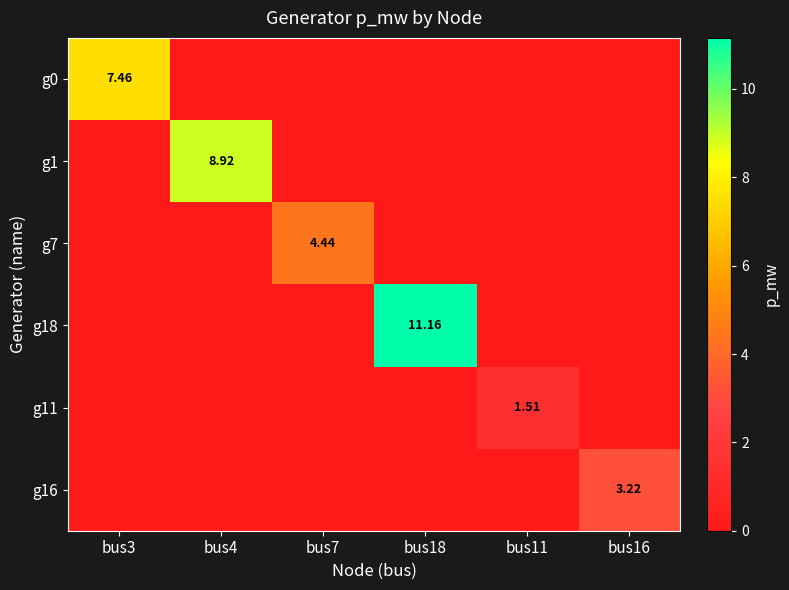

The value of g18 at bus7 is 0.0. True or false?

True